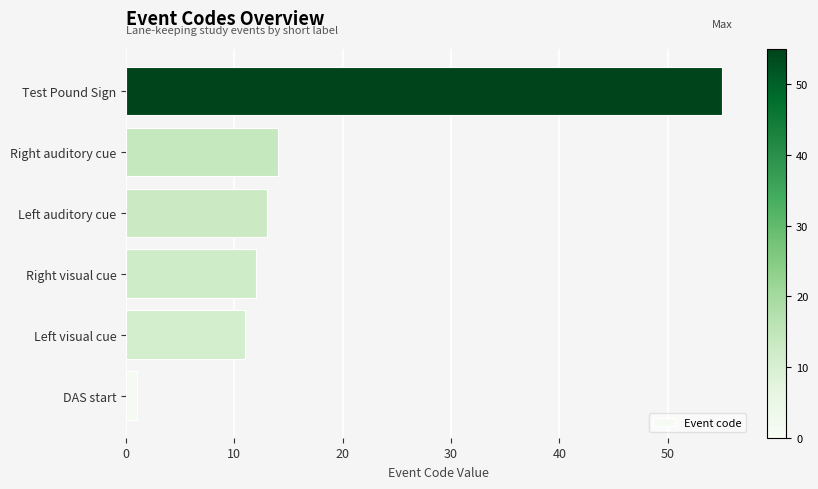

The chart shows a value of 80 at Test Pound Sign. True or false?

False